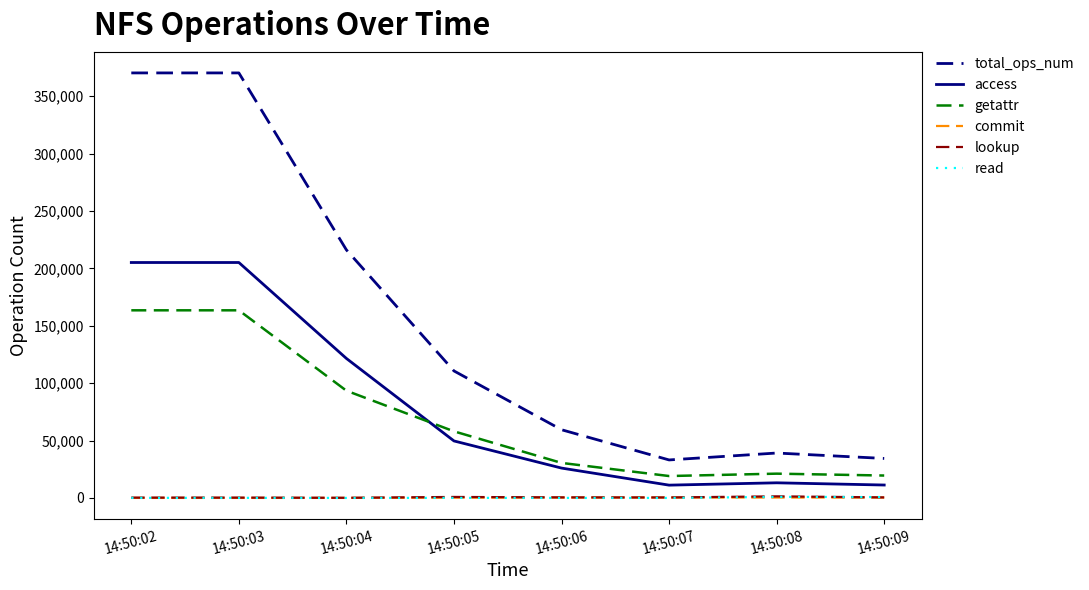

What is the sum of all getattr values?

568962